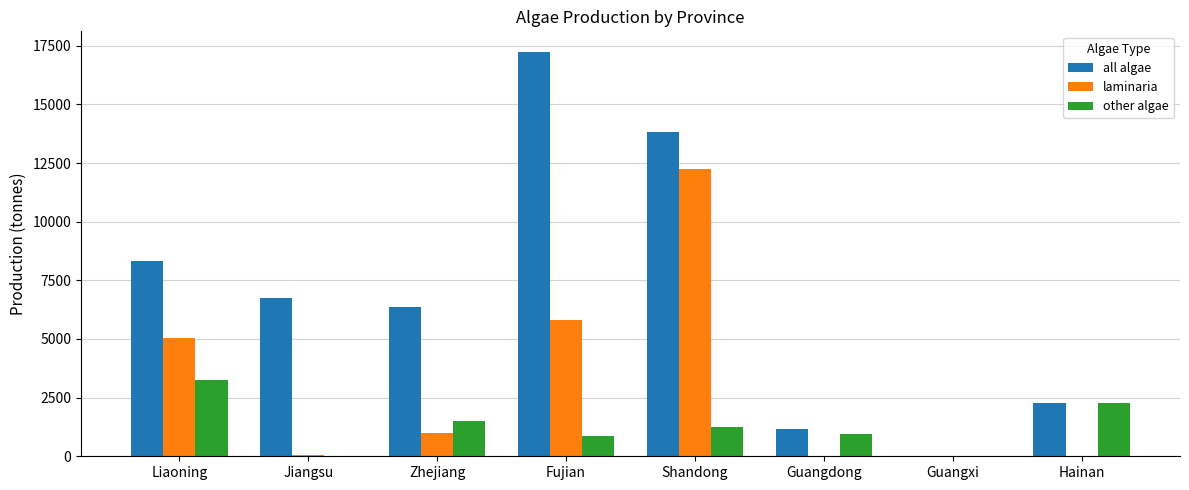

Is the value of laminaria at Fujian greater than the value of other algae at Liaoning?

Yes